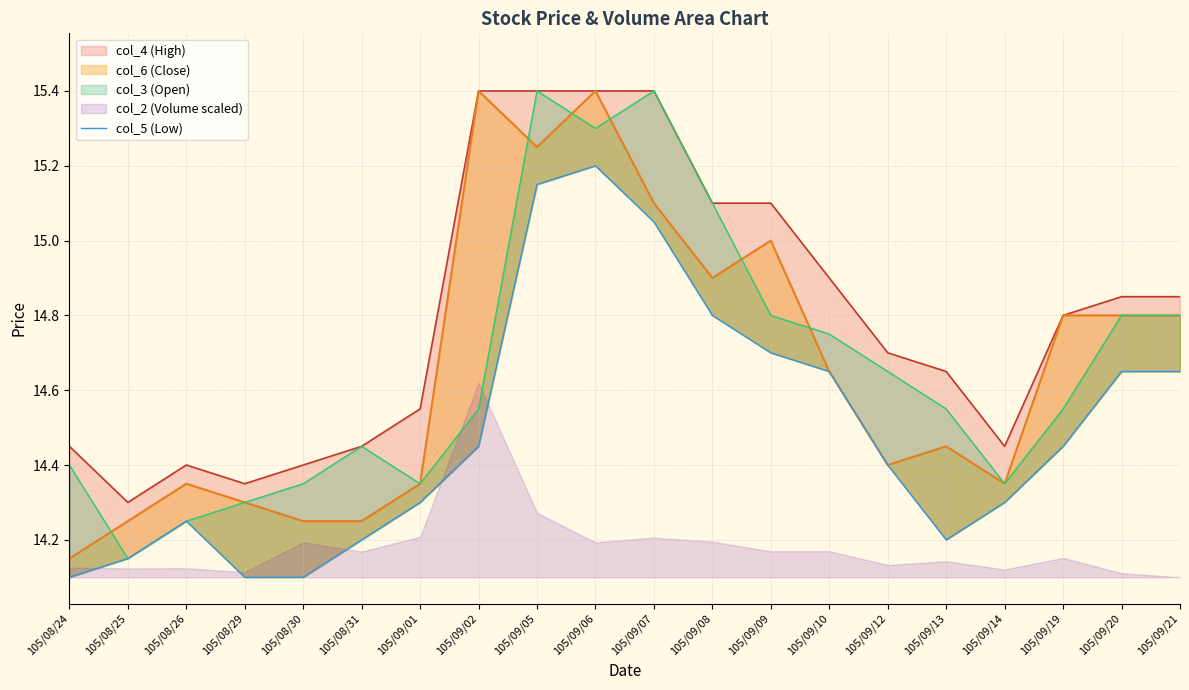

What is the label of the 14th point from the left?

105/09/10